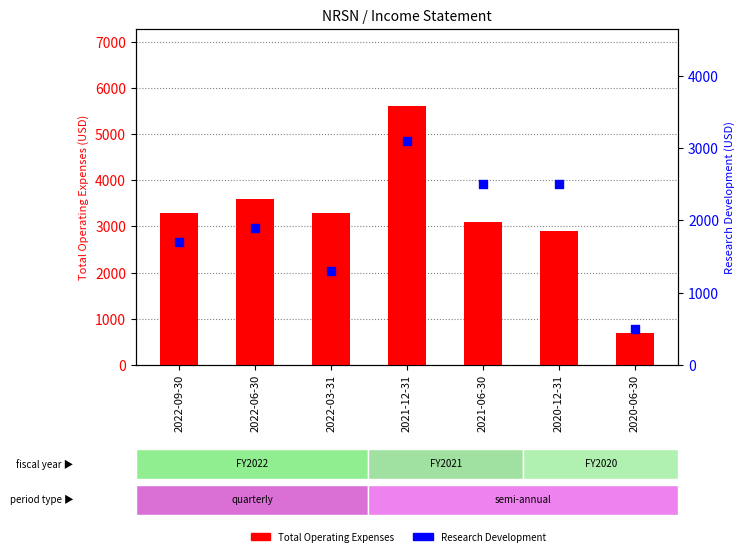

Which series has the largest Y range (max minus min)?

Total Operating Expenses